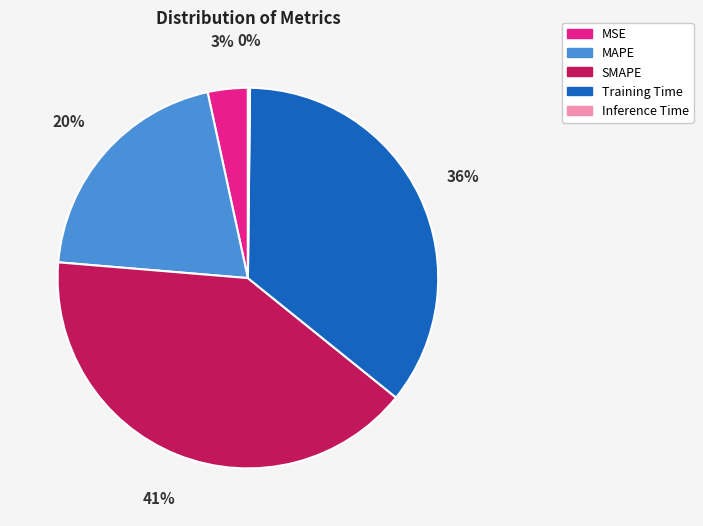

The SMAPE slice represents 53% of the pie. True or false?

False